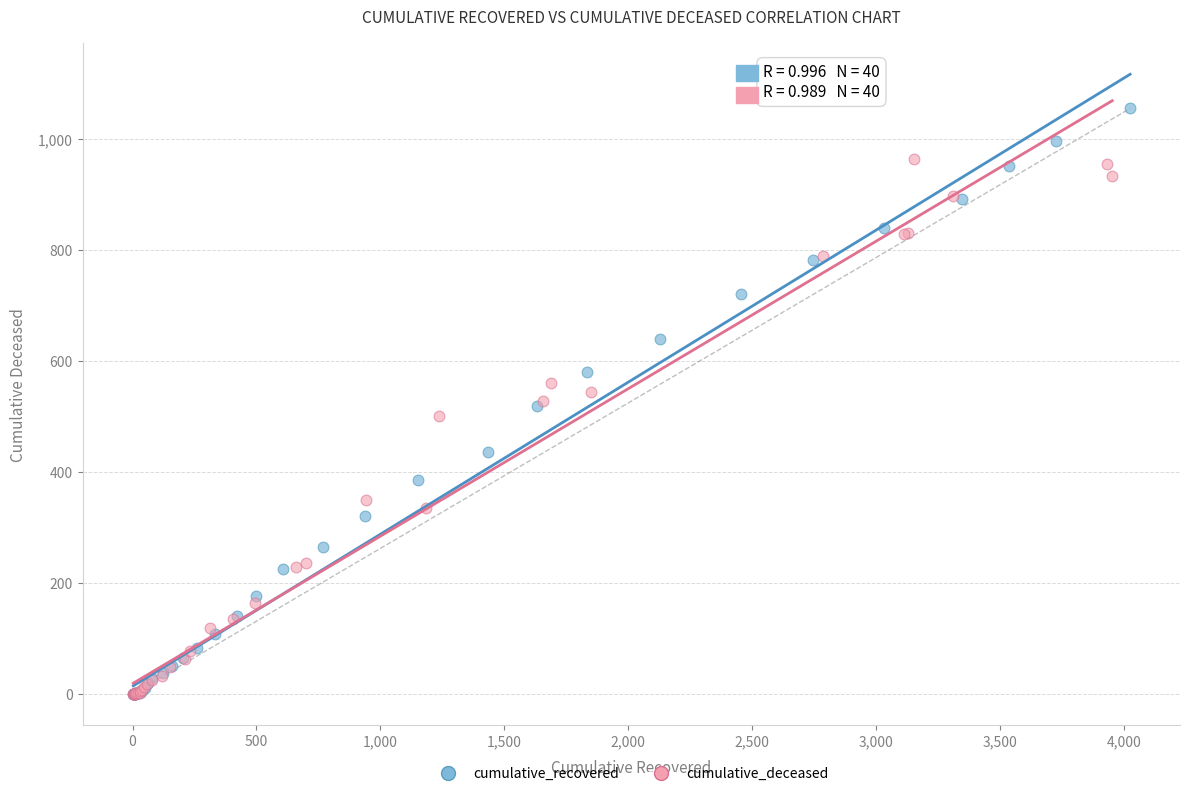

What are all the series names shown in the legend?

cumulative_recovered, cumulative_deceased